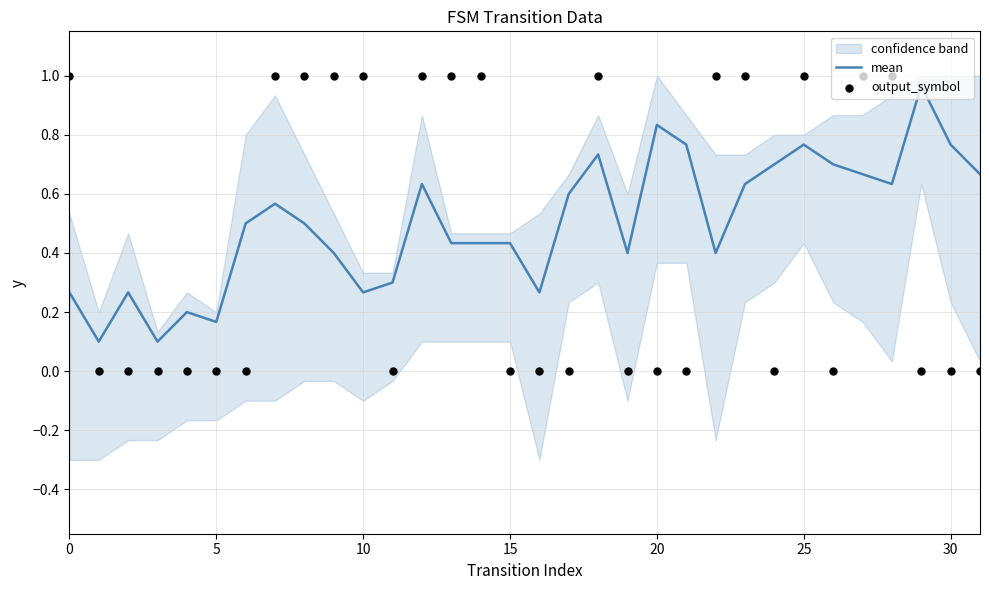

The value of mean at 10 is 0.1. True or false?

False